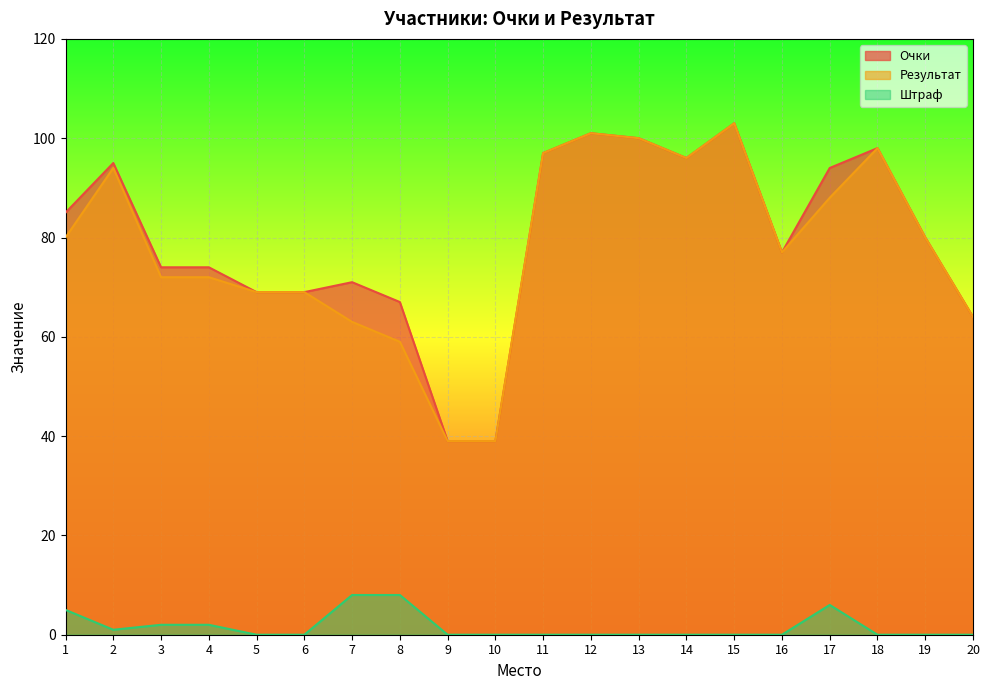

Reading left to right, transcribe all the data shown in this chart.

Очки: 1=85	2=95	3=74	4=74	5=69	6=69	7=71	8=67	9=39	10=39	11=97	12=101	13=100	14=96	15=103	16=77	17=94	18=98	19=80	20=64
Результат: 1=80	2=94	3=72	4=72	5=69	6=69	7=63	8=59	9=39	10=39	11=97	12=101	13=100	14=96	15=103	16=77	17=88	18=98	19=80	20=64
Штраф: 1=5	2=1	3=2	4=2	5=0	6=0	7=8	8=8	9=0	10=0	11=0	12=0	13=0	14=0	15=0	16=0	17=6	18=0	19=0	20=0